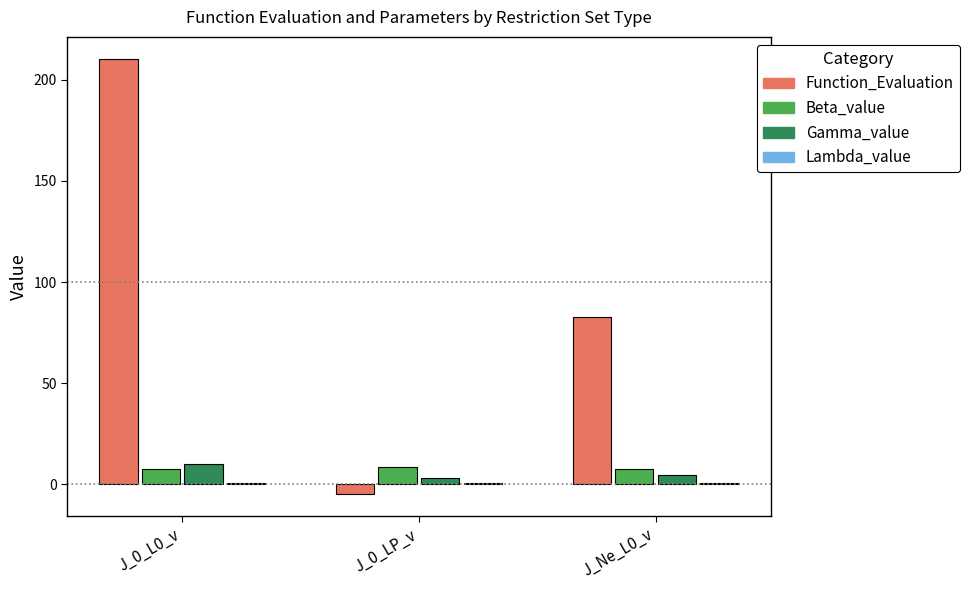

The value of Gamma_value at J_0_L0_v is 9.9. True or false?

True